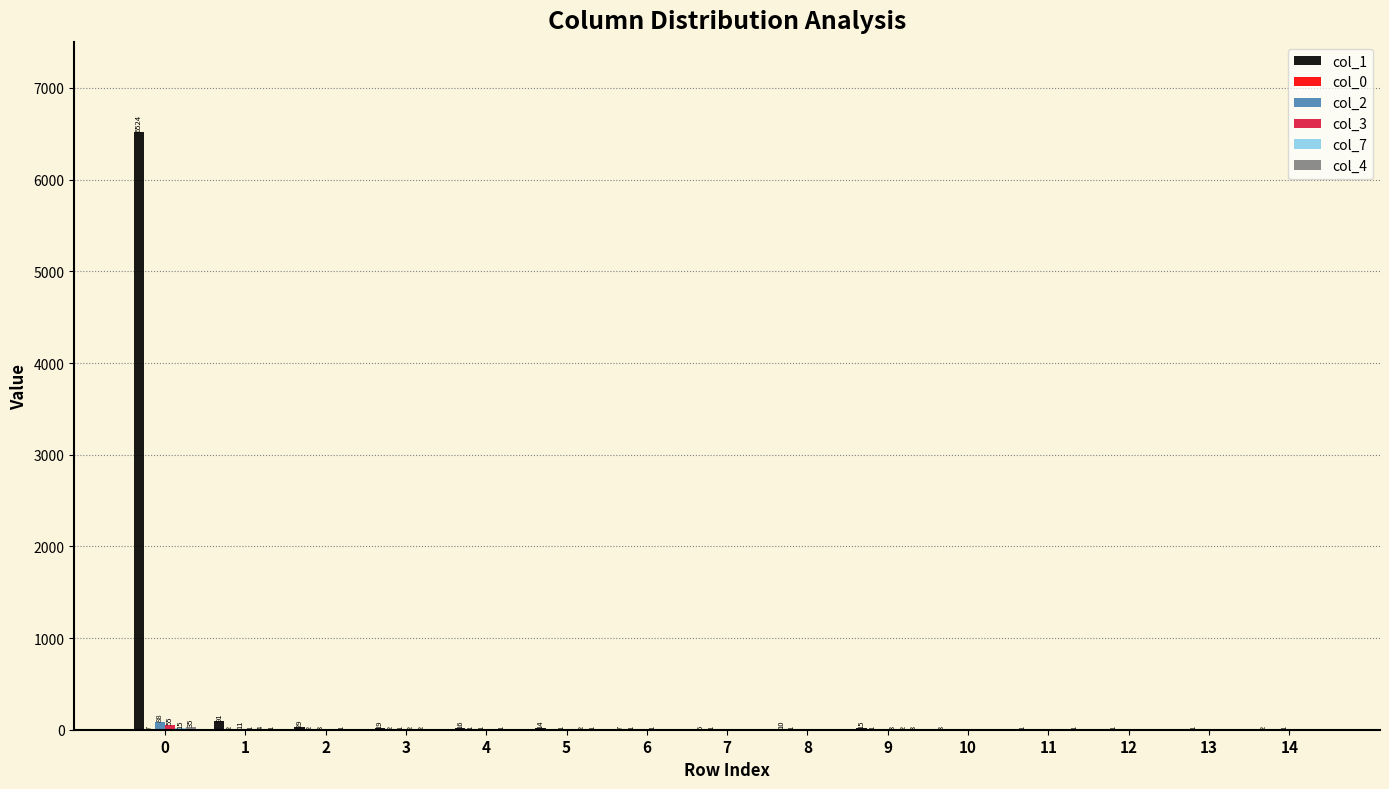

Between 1 and 8, which series saw the biggest shift?

col_1